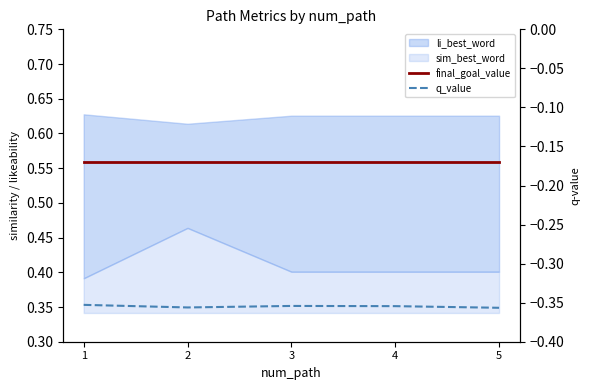

What is the sum of the final_goal_value values at 4 and 3?

1.1